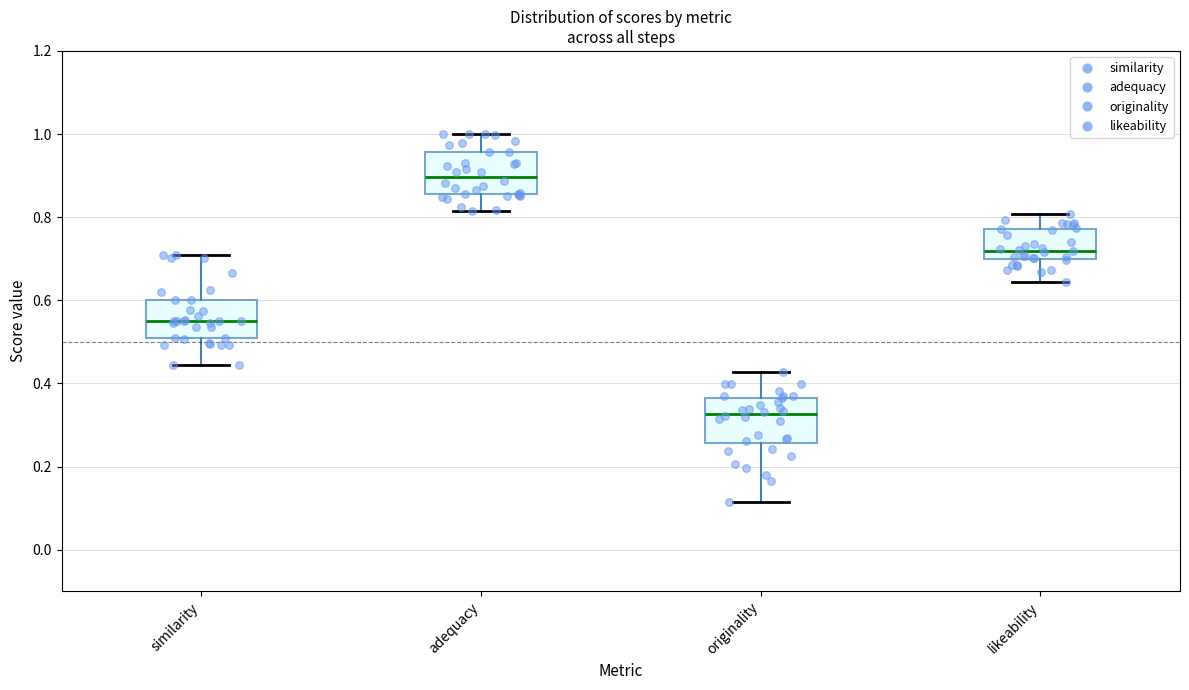

Which box's median line is the highest?

adequacy